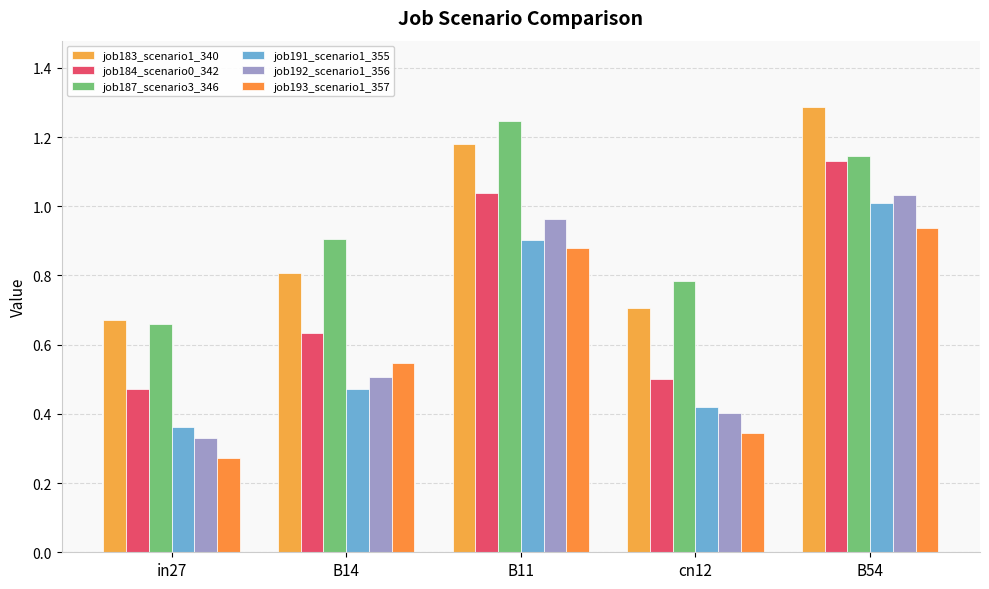

What is the difference between the job191_scenario1_355 values at B14 and B54?

0.5